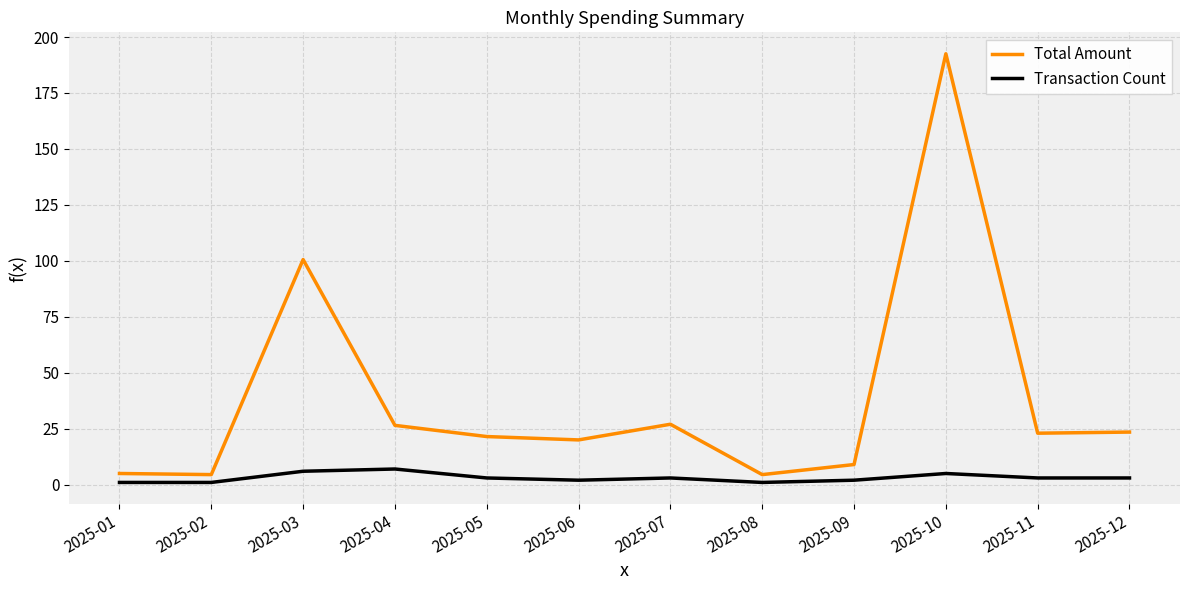

At 2025-06, list the series in order from smallest to largest.

Transaction Count, Total Amount